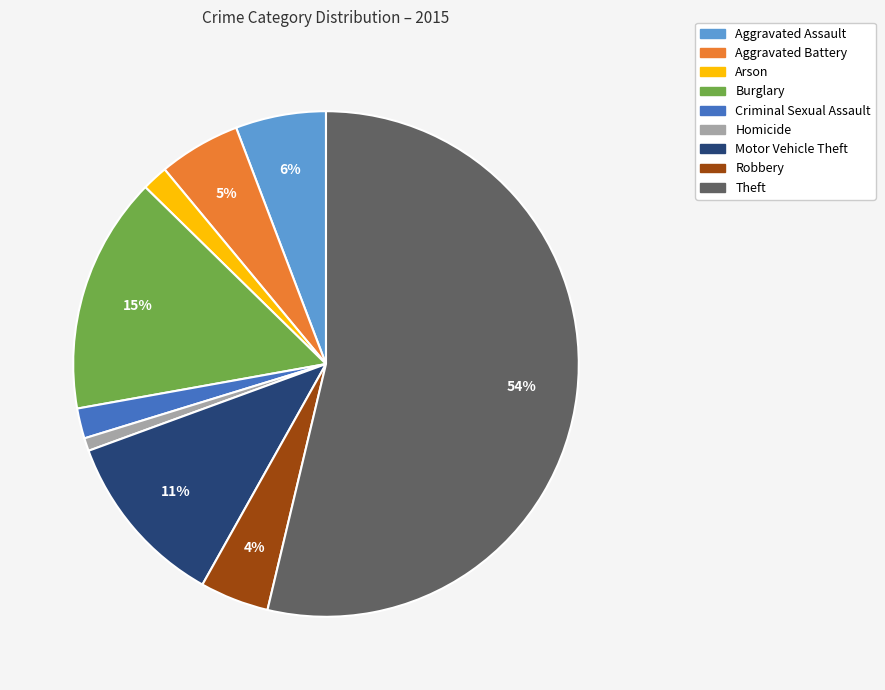

What is the majority slice?

Theft